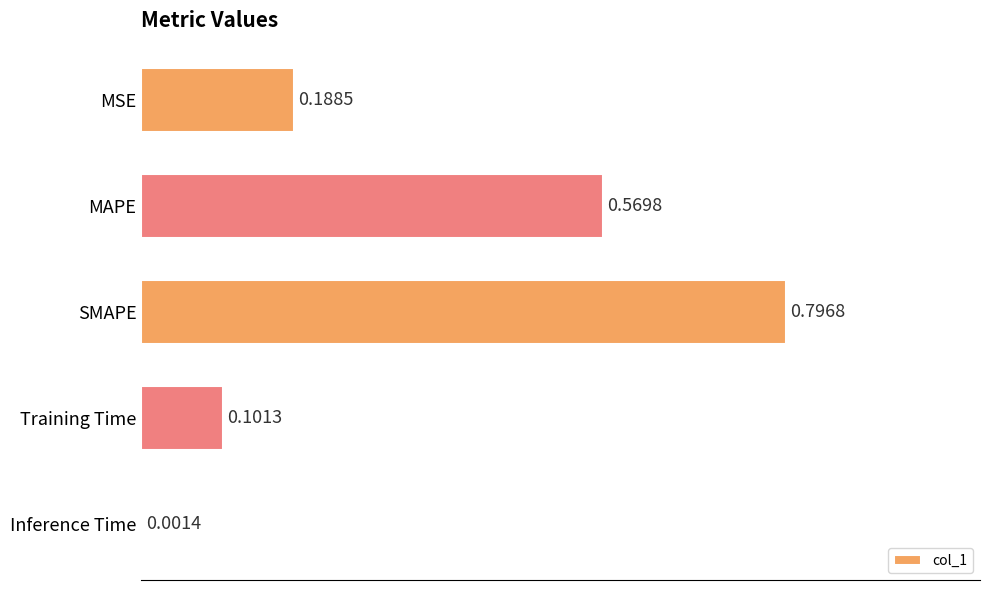

What is the change in value from SMAPE to Inference Time?

-0.8